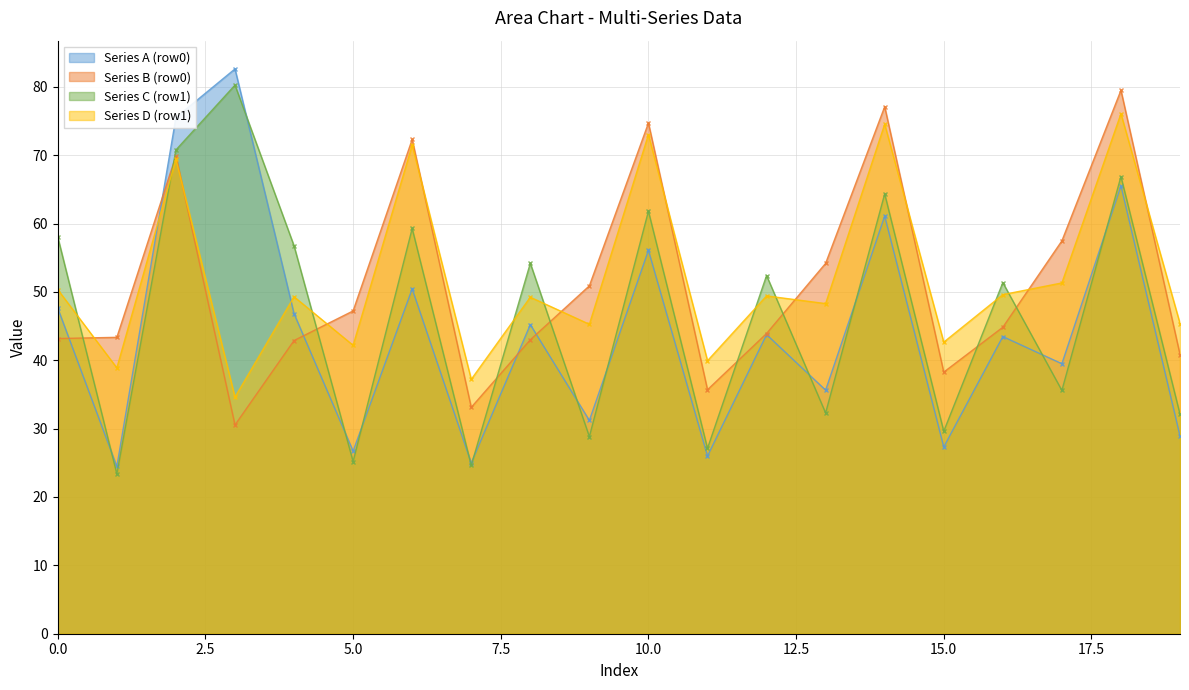

What is the lowest value of the Series A (row0) series?

24.5